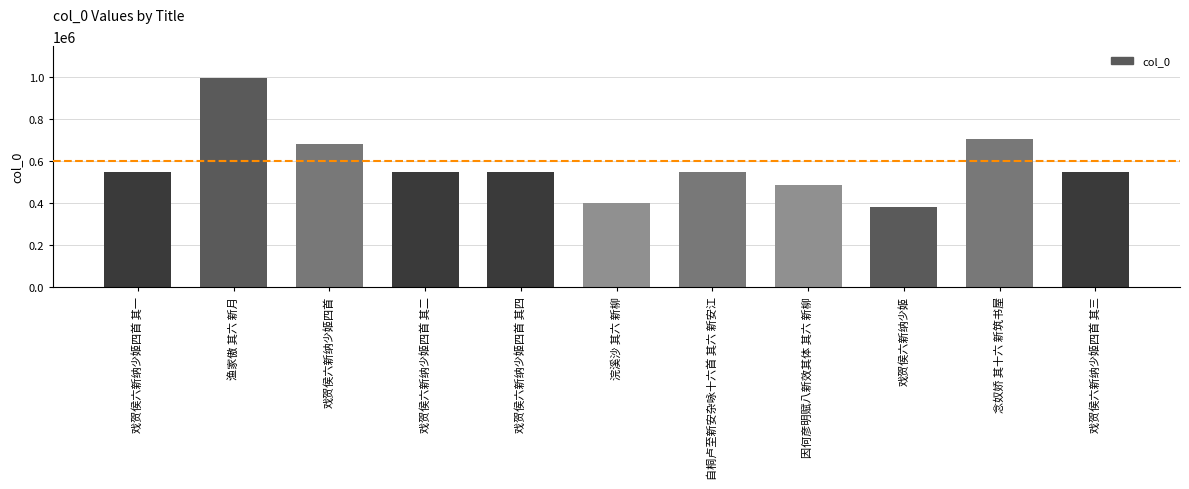

Which label corresponds to the smallest value in the chart?

戏贺侯六新纳少姬